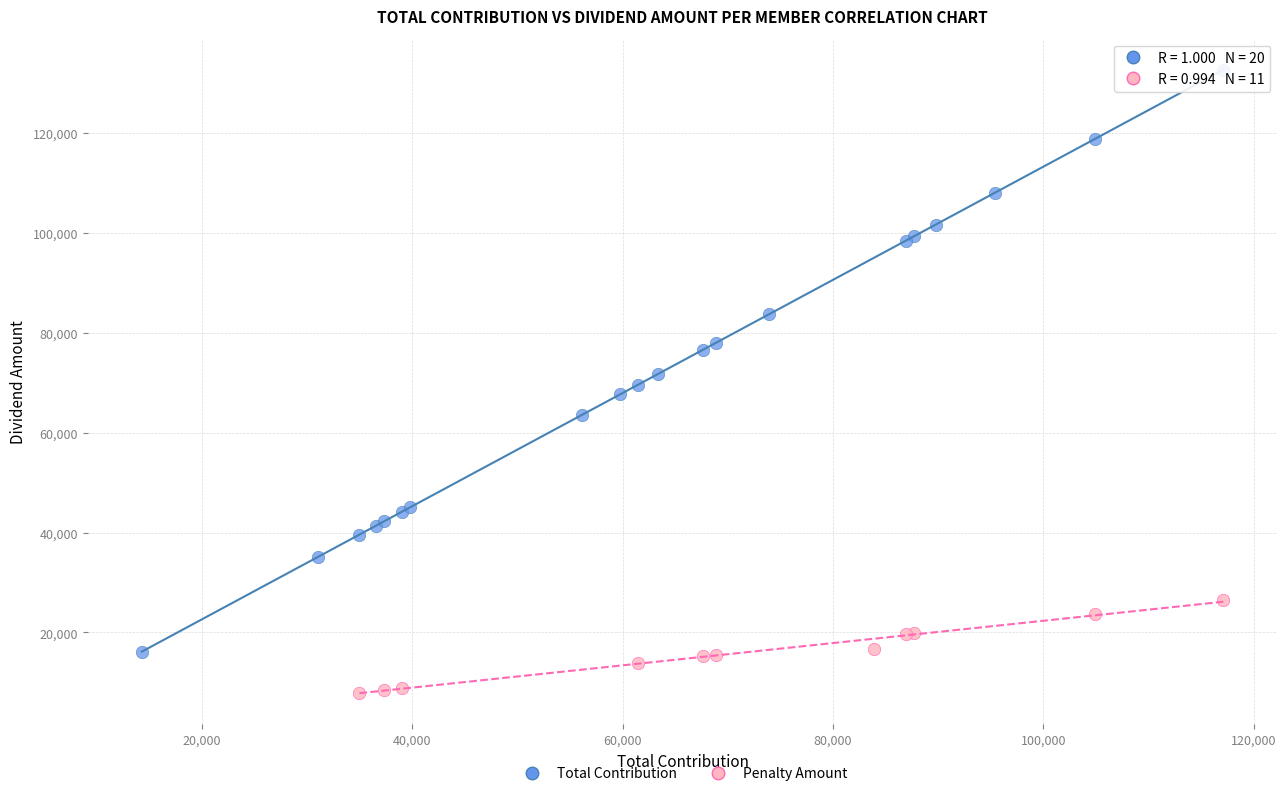

Which series reaches the minimum Y coordinate?

Penalty Amount